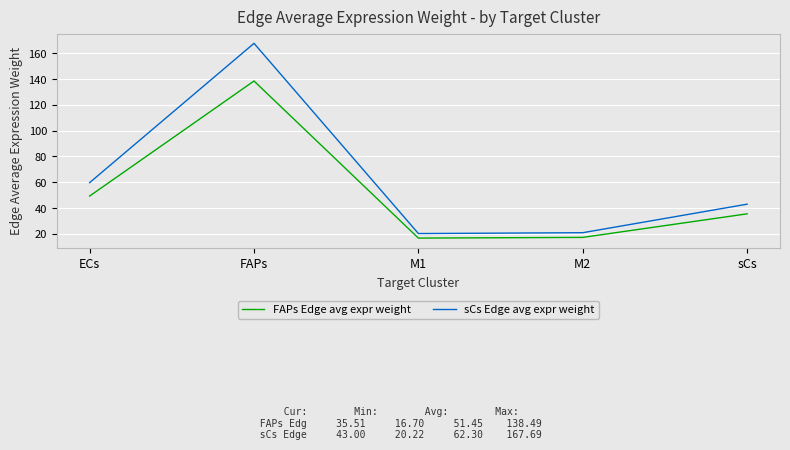

Which series has the widest spread of values?

sCs Edge avg expr weight